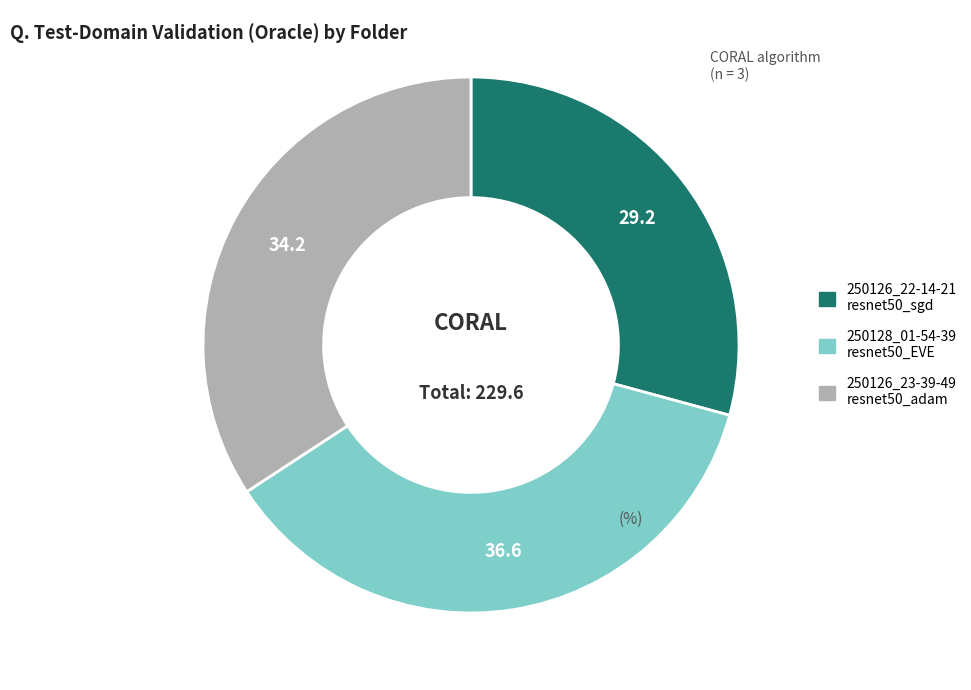

Does any single category account for the majority?

No